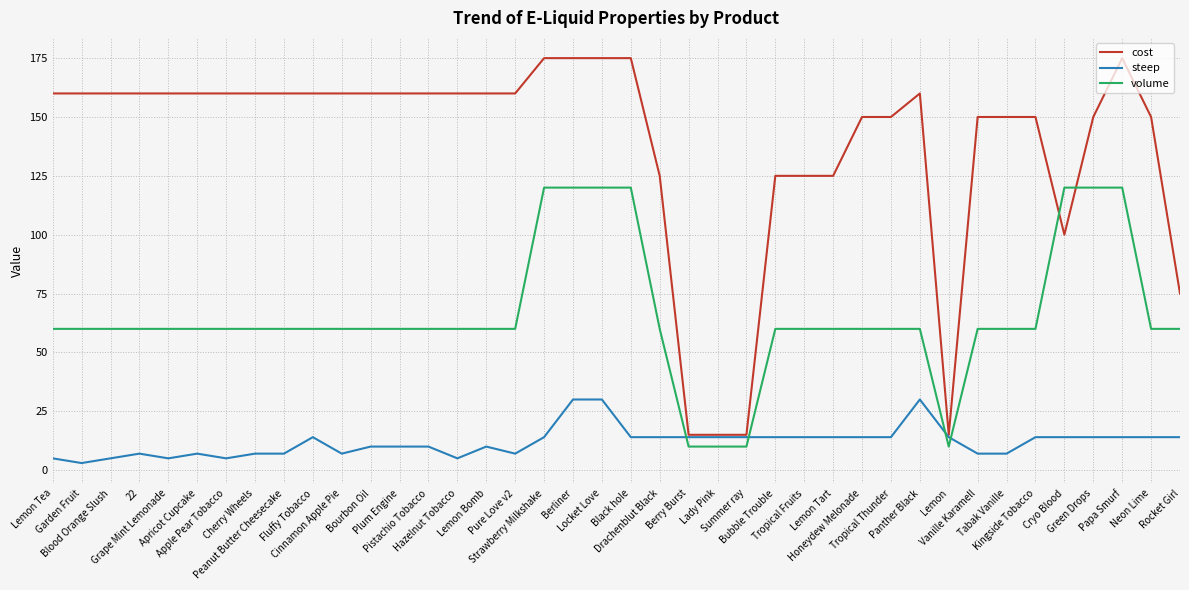

List the series in order of their peak value, highest first.

cost, volume, steep